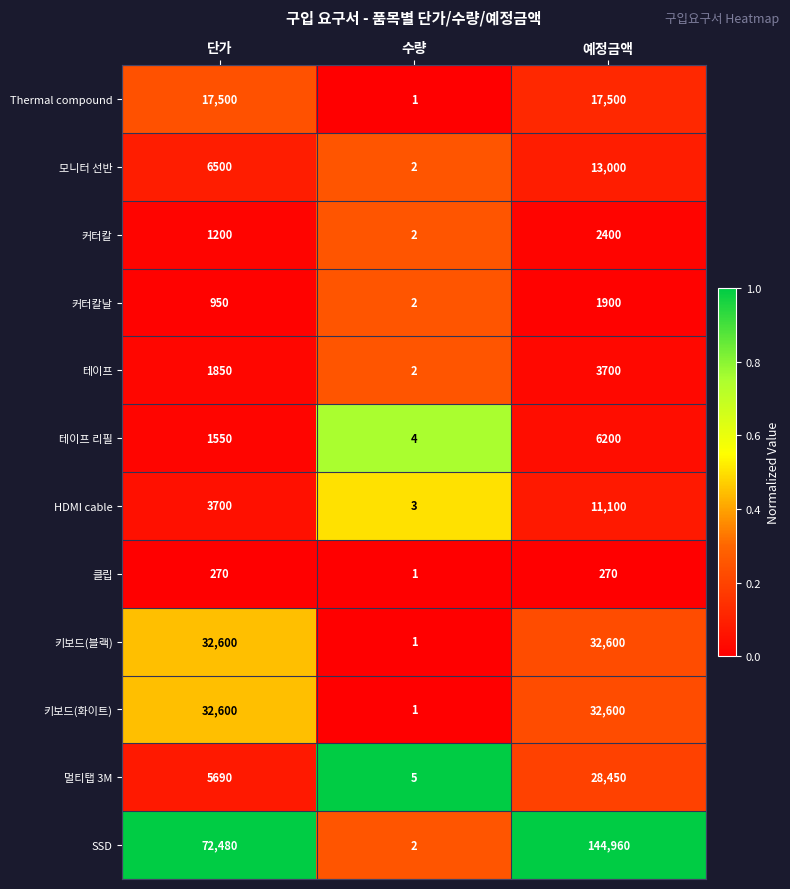

What is the sum of the 커터칼 values at 예정금액 and 단가?

3600